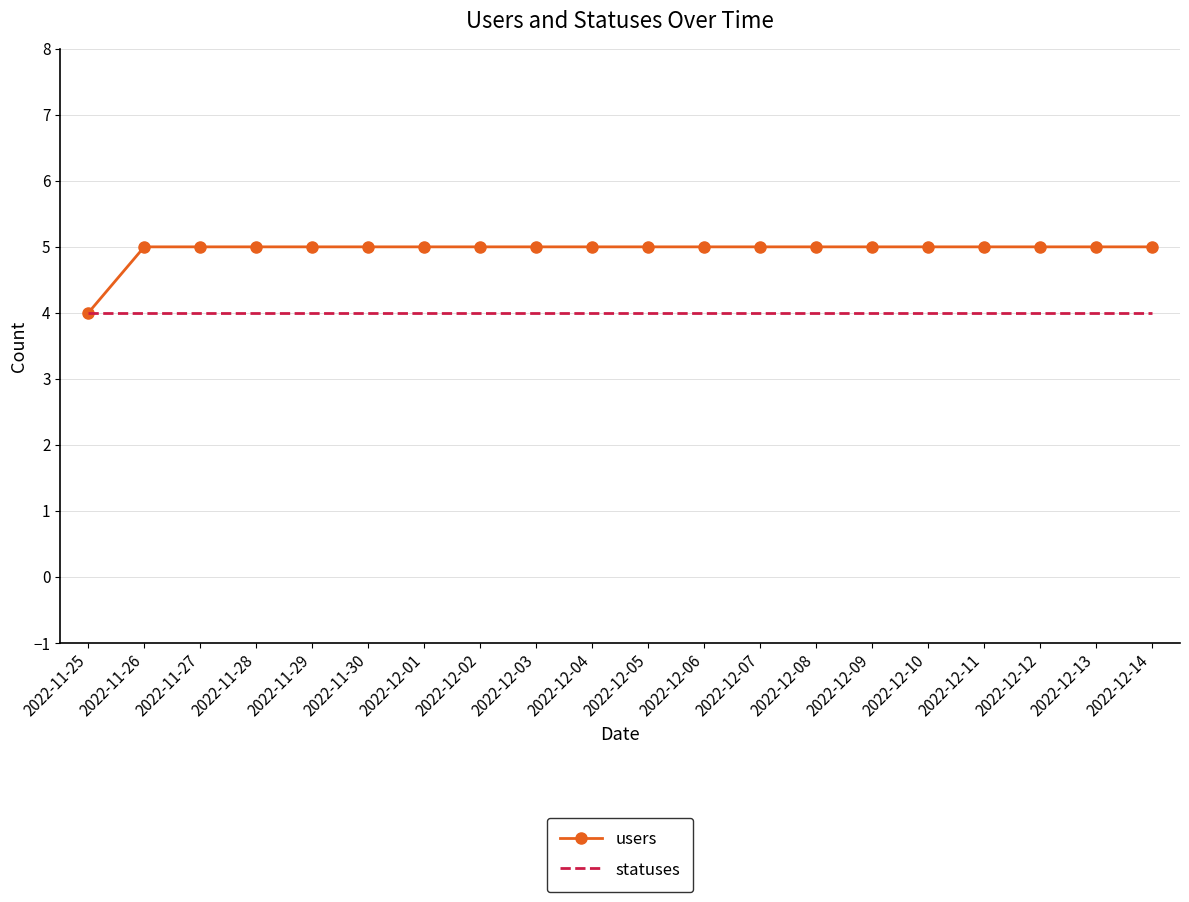

What is the maximum value for statuses?

4